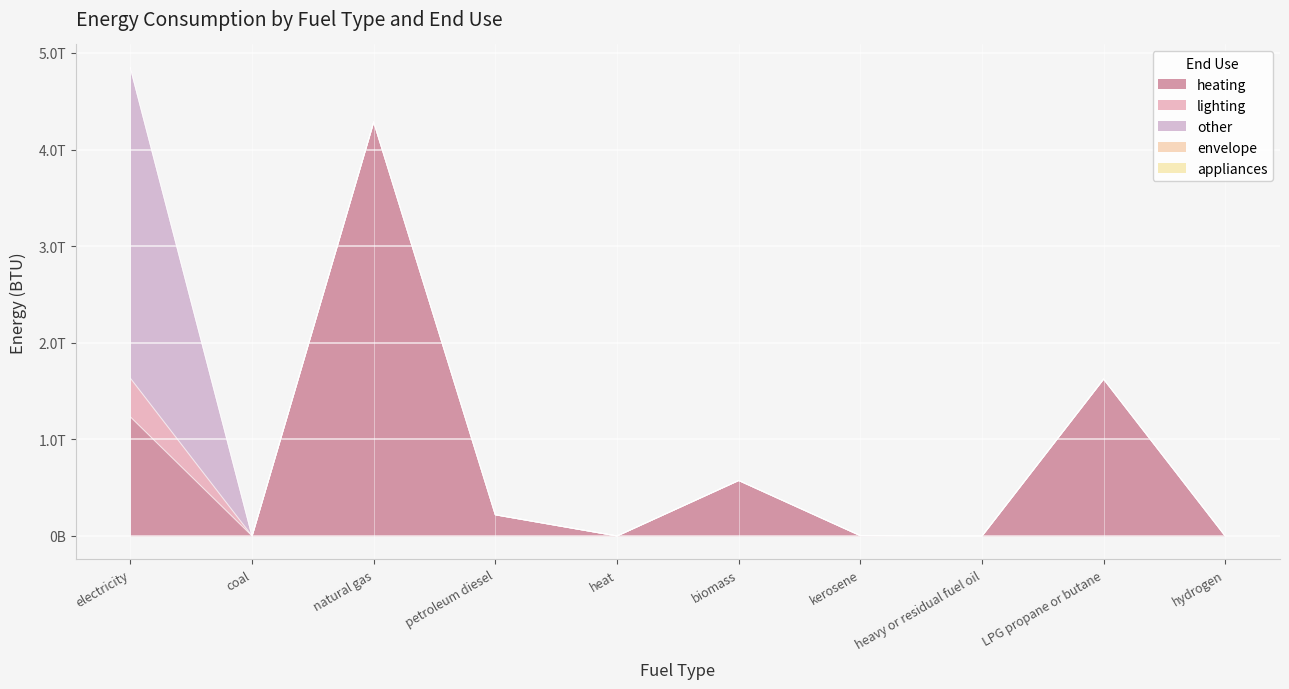

Which series has the largest total across all categories?

heating